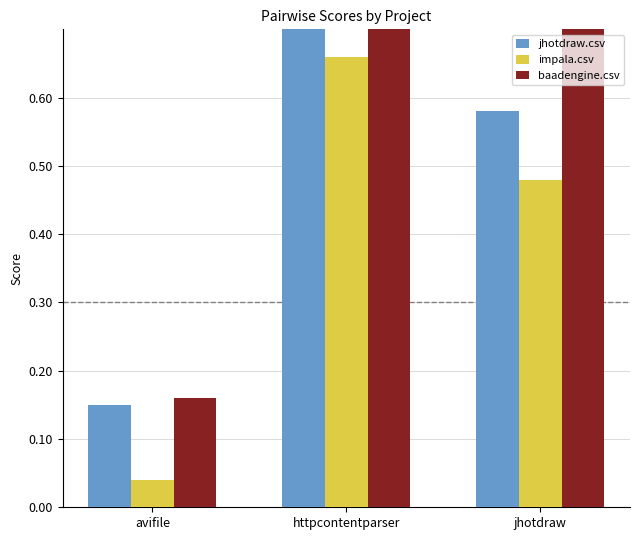

What is the value of the jhotdraw.csv bar at the 2nd from the left?

0.9